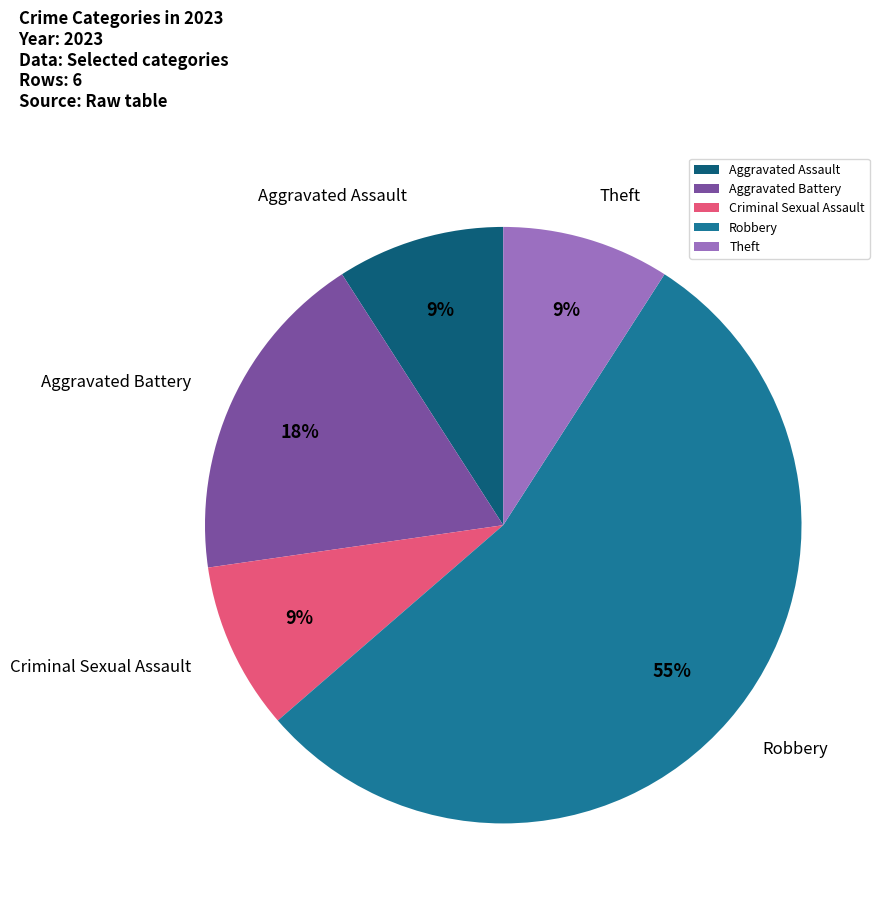

To the nearest percent, what is the combined percentage of Aggravated Battery and Criminal Sexual Assault?

27%